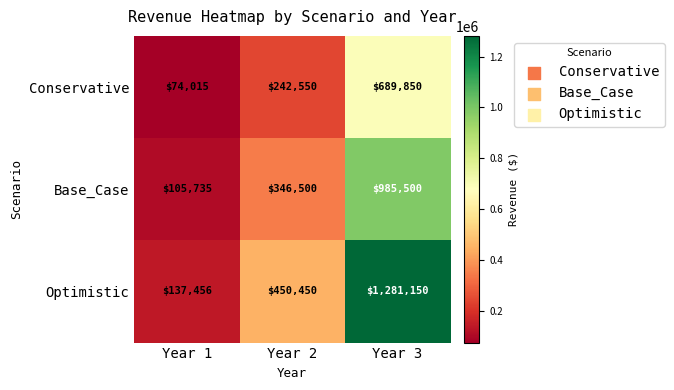

What is the difference between the Conservative values at Year 3 and Year 1?

615835